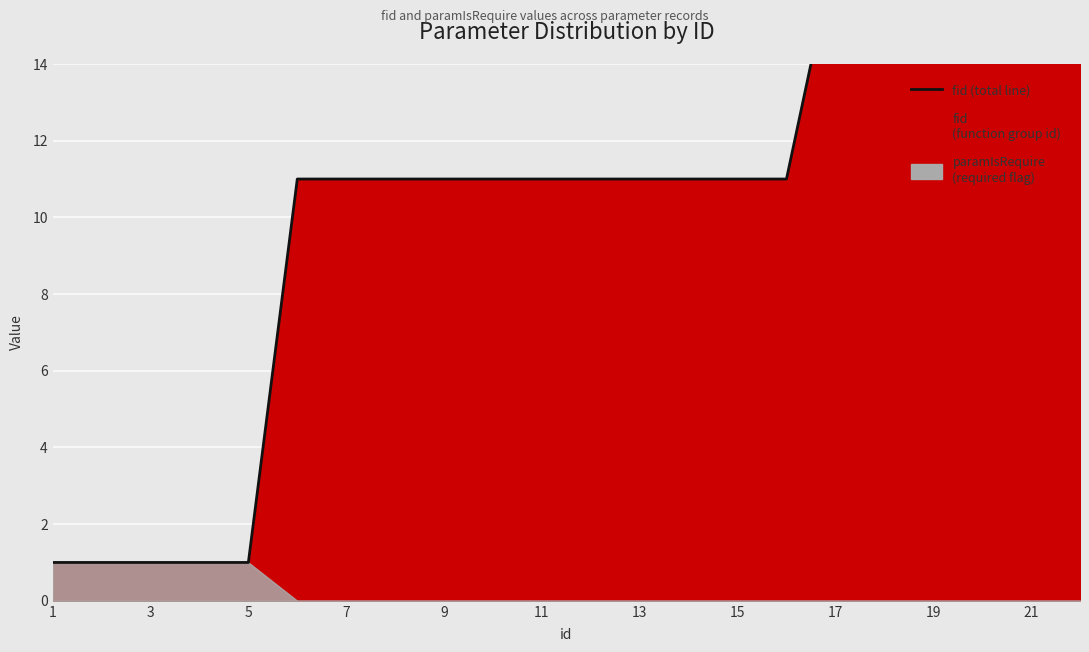

Approximately how many times larger is the value at 1 compared to 17?

0.1